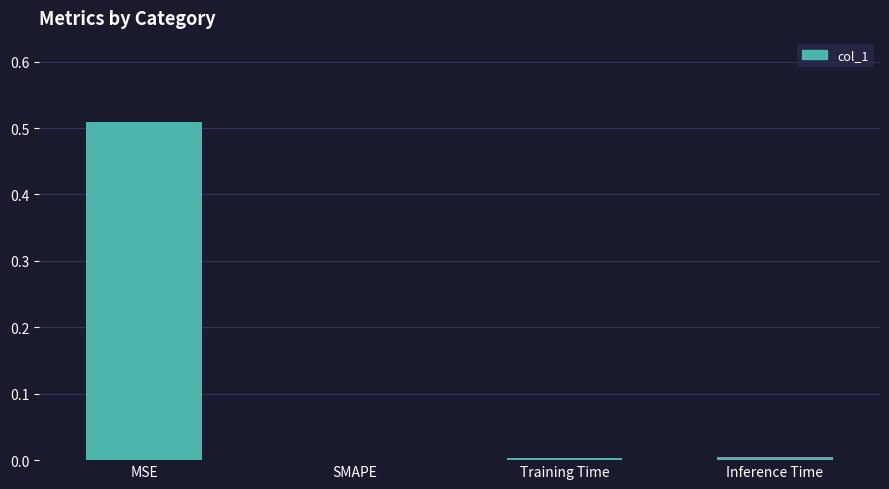

How many data points does each series have?

4